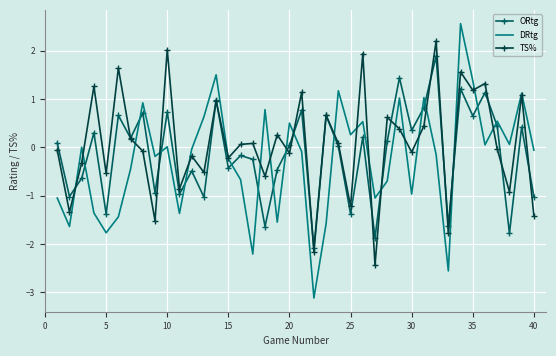

What is the minimum value for DRtg?

-3.1